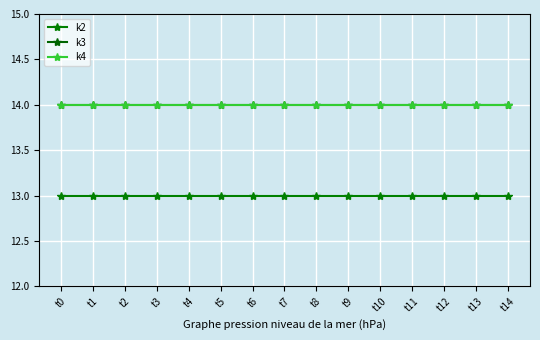

The value of k3 at t14 is 25. True or false?

False